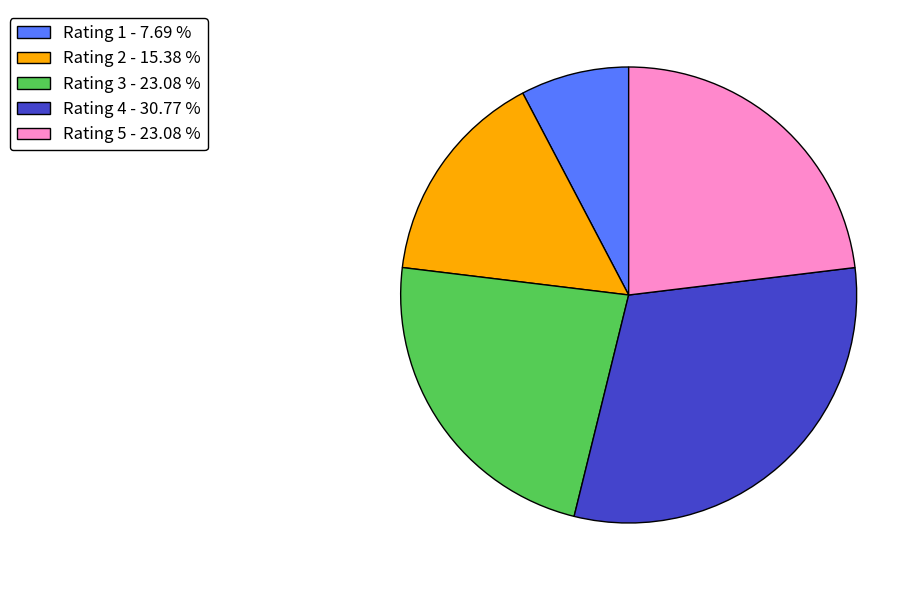

Is there a majority slice in this chart?

No